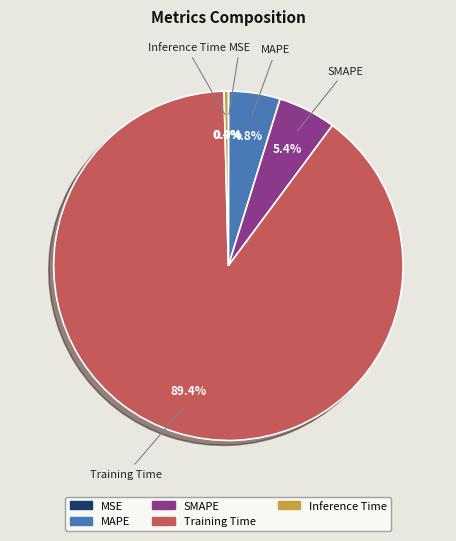

Between SMAPE and MAPE, which is larger?

SMAPE